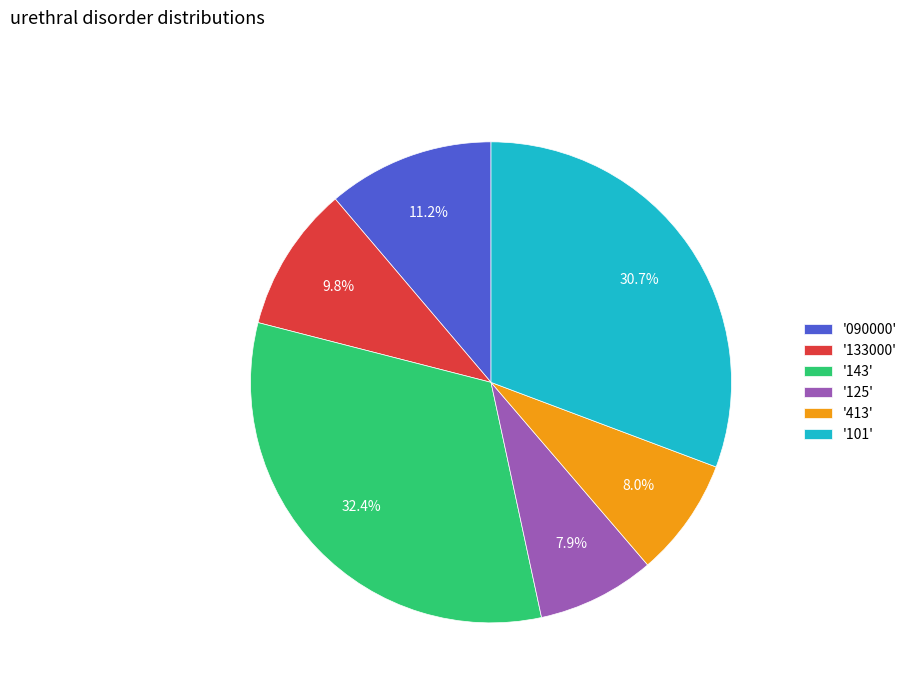

What is the total percentage of '143' and '125'?

40.3%